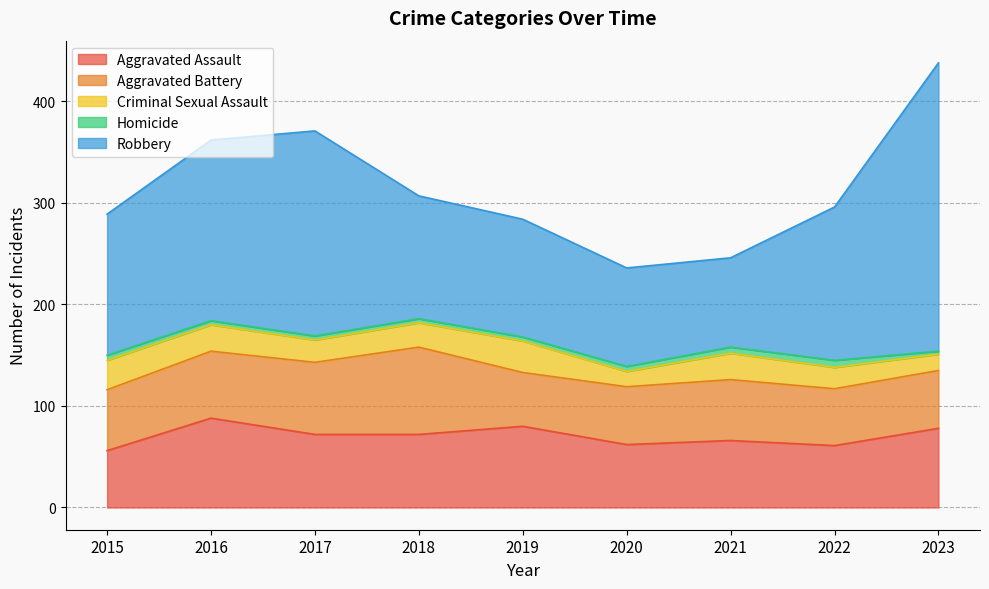

At which category is the sum across all series the highest?

2023